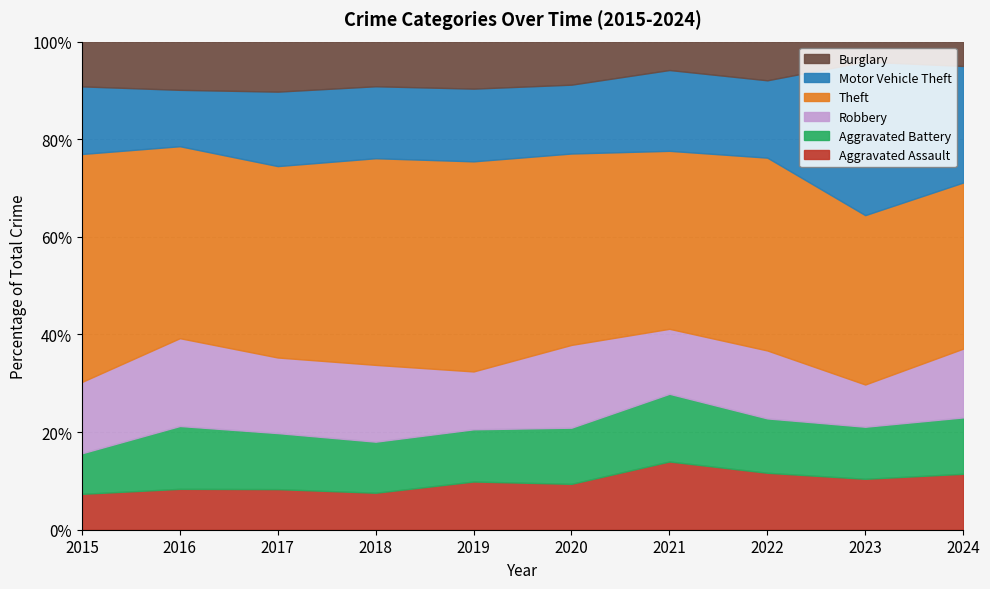

What is the total value across all series at 2018?

100.0